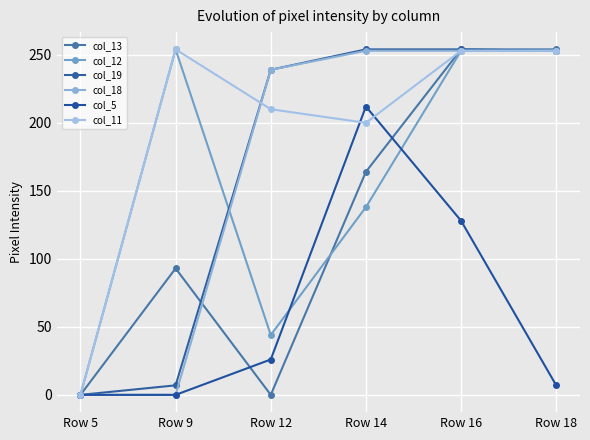

What is the sum of the col_13 values at Row 5 and Row 16?

254